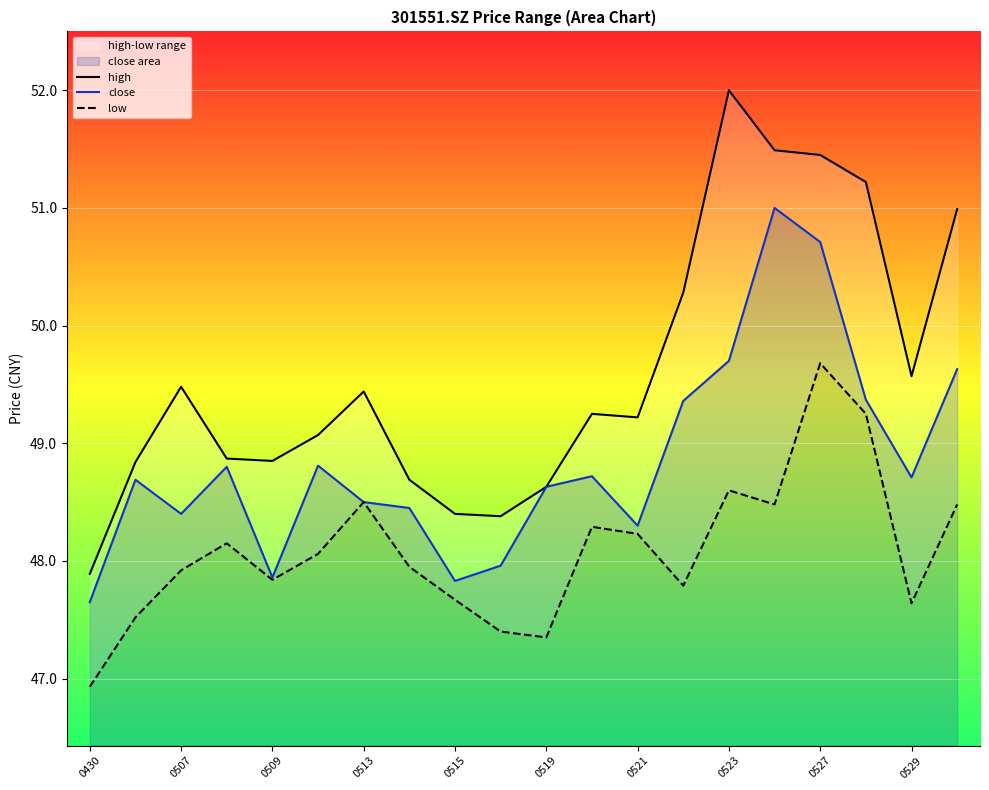

How many data points in close are above 48?

16